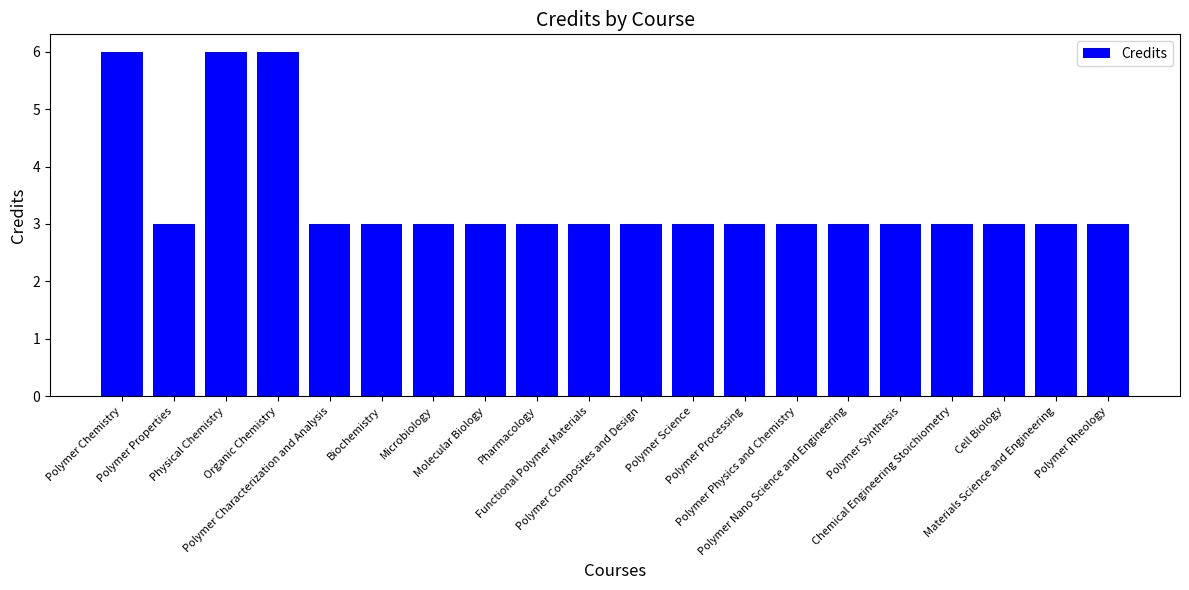

What is the difference between the maximum and minimum values?

3